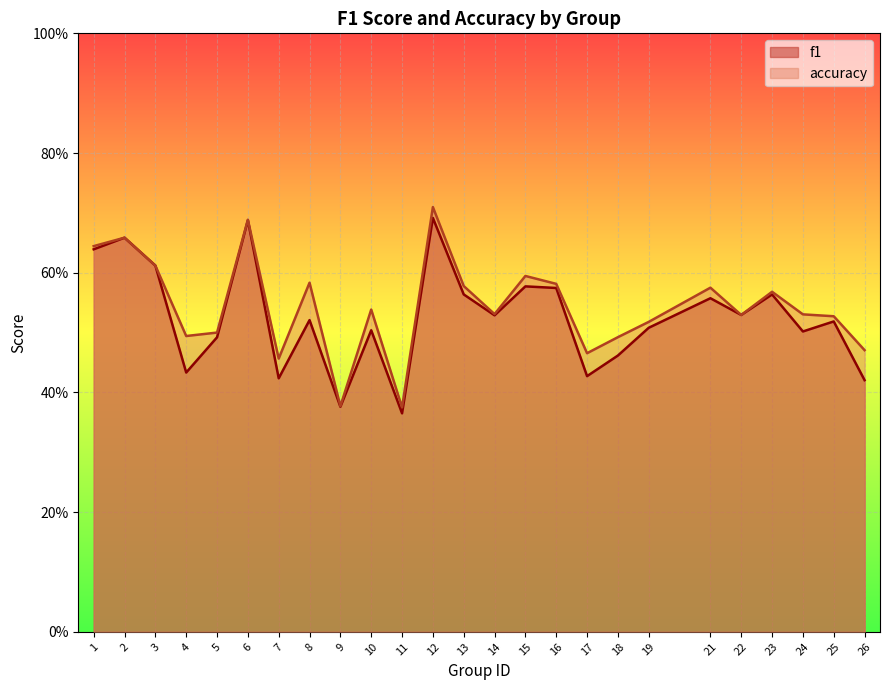

Count the f1 values in the range 0 to 1.

25